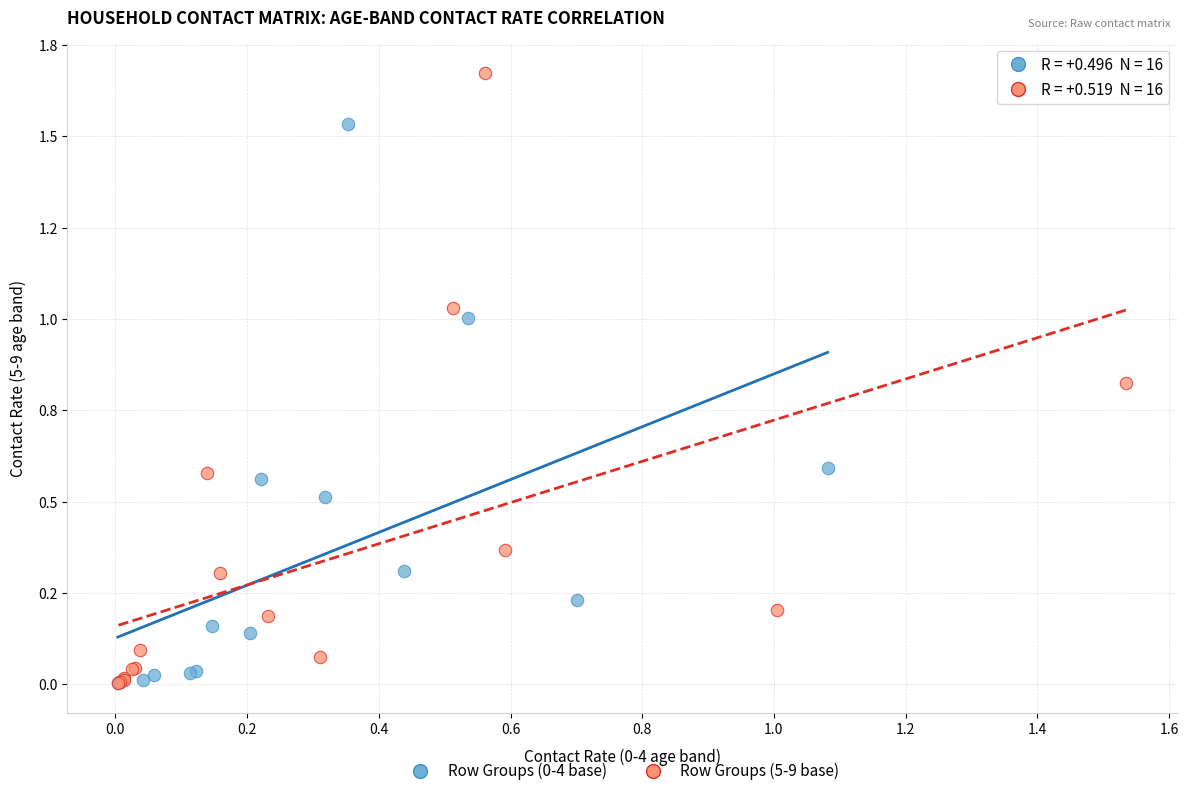

Which series contains the highest Y value?

Row Groups (5-9 base)